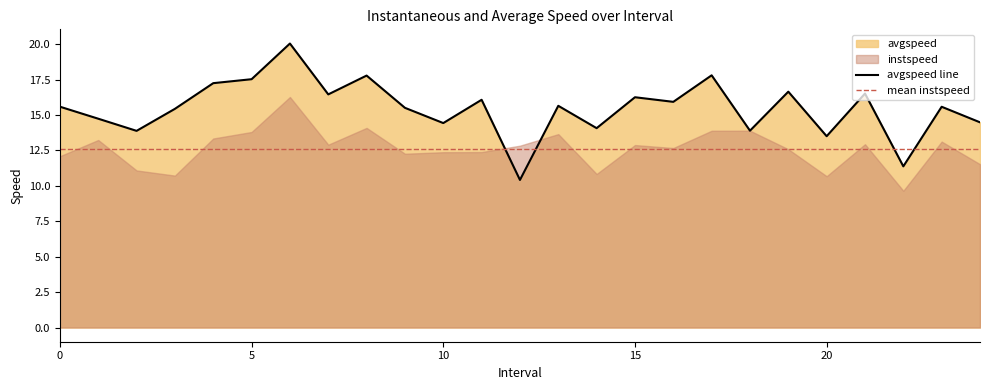

Which has a higher value, 13.0 or 1.0?

13.0